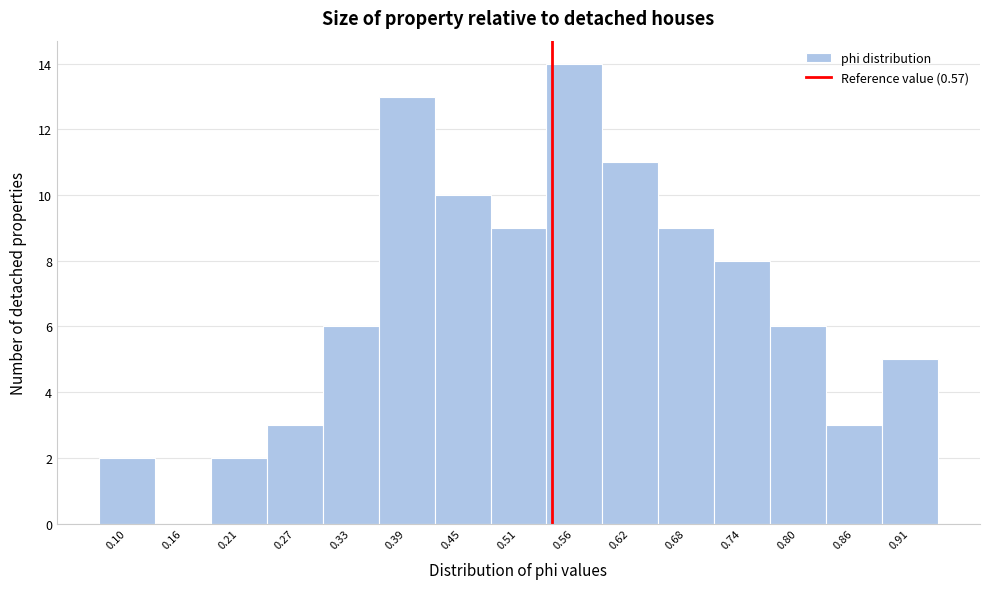

Reading left to right, transcribe all the data shown in this chart.

0.10=2	0.16=0	0.21=2	0.27=3	0.33=6	0.39=13	0.45=10	0.51=9	0.56=14	0.62=11	0.68=9	0.74=8	0.80=6	0.86=3	0.91=5